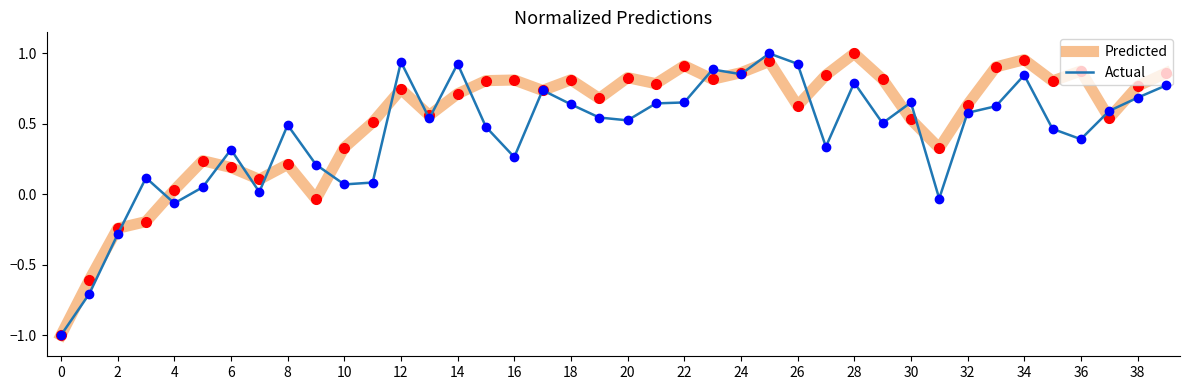

What is the minimum value shown in the chart?

-1.0